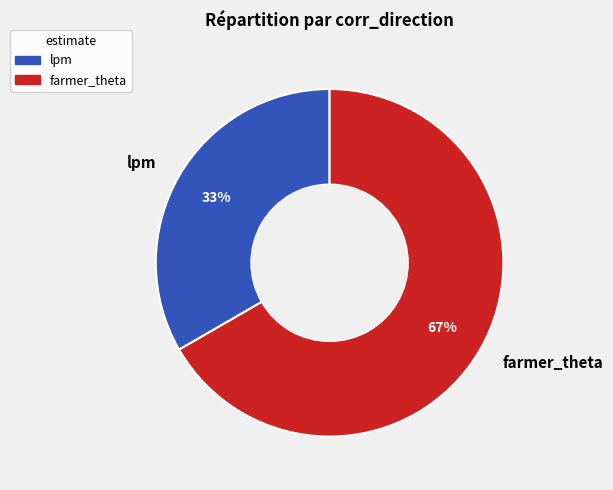

To the nearest percent, what is the combined percentage of farmer_theta and lpm?

100%